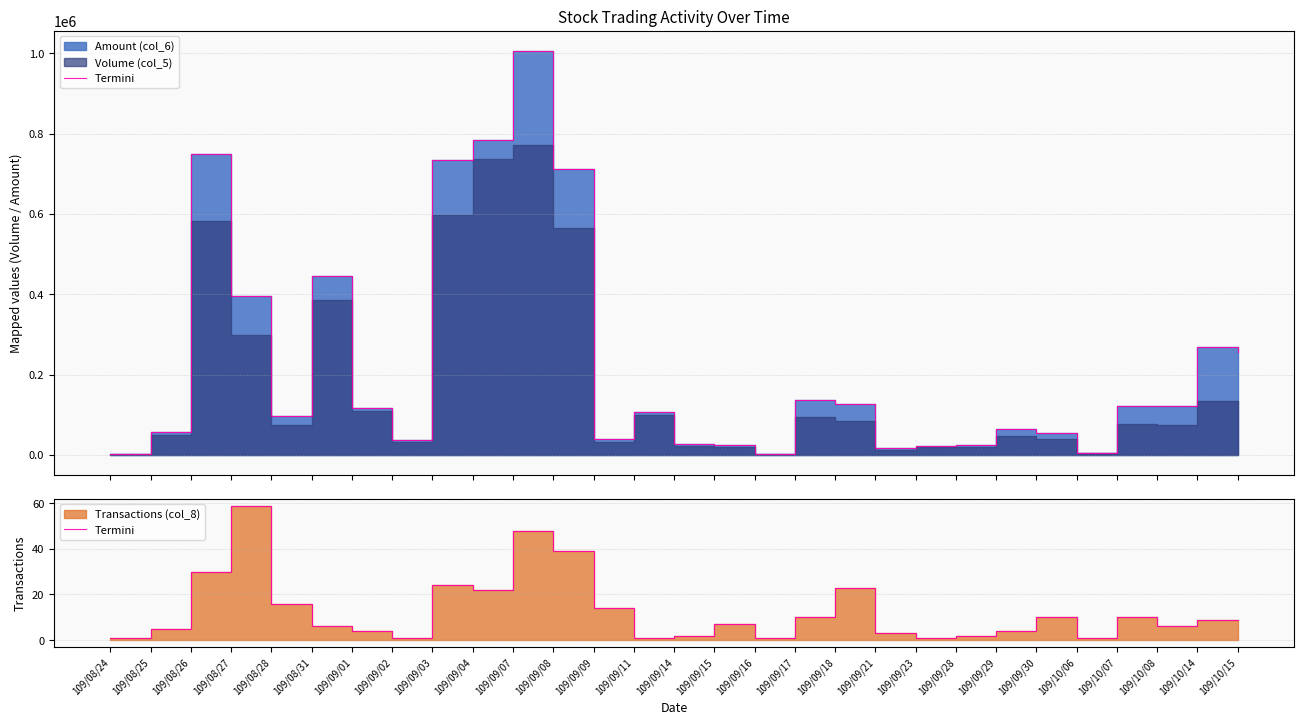

Reading left to right, extract all data points from this chart.

1	5	30	59	16	6	4	1	24	22	48	39	14	1	2	7	1	10	23	3	1	2	4	10	1	10	6	9	9